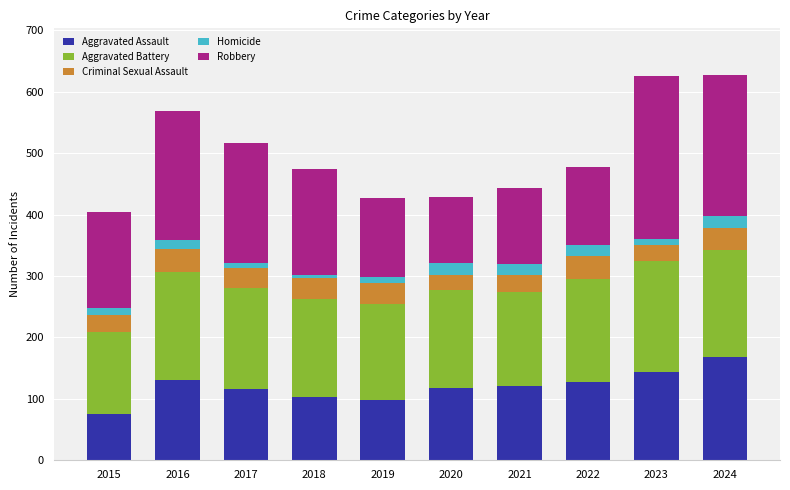

What is the total value across all series at 2022?

478